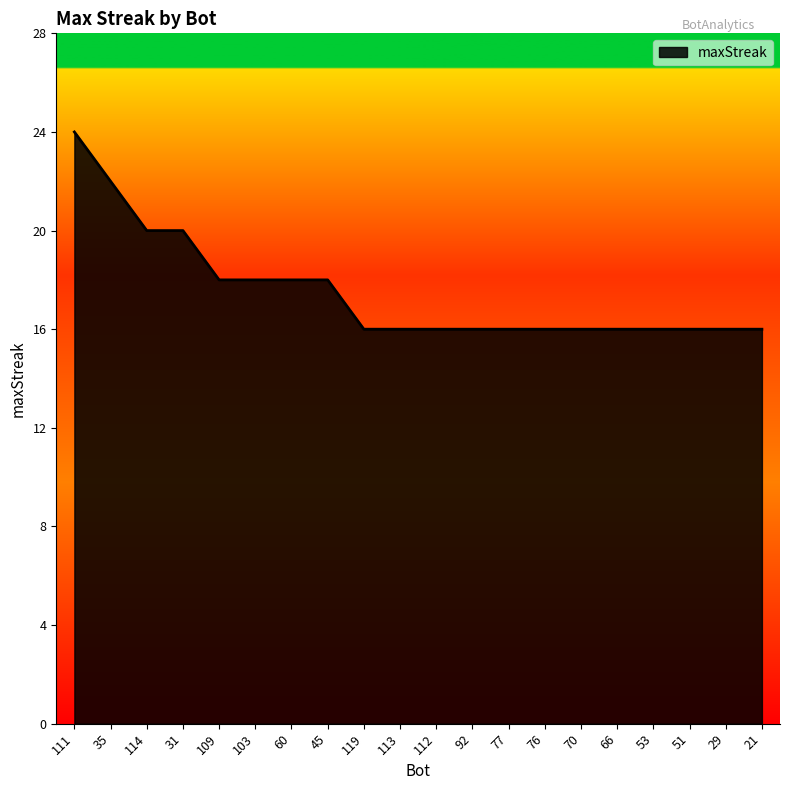

What value does the data have at 66?

16